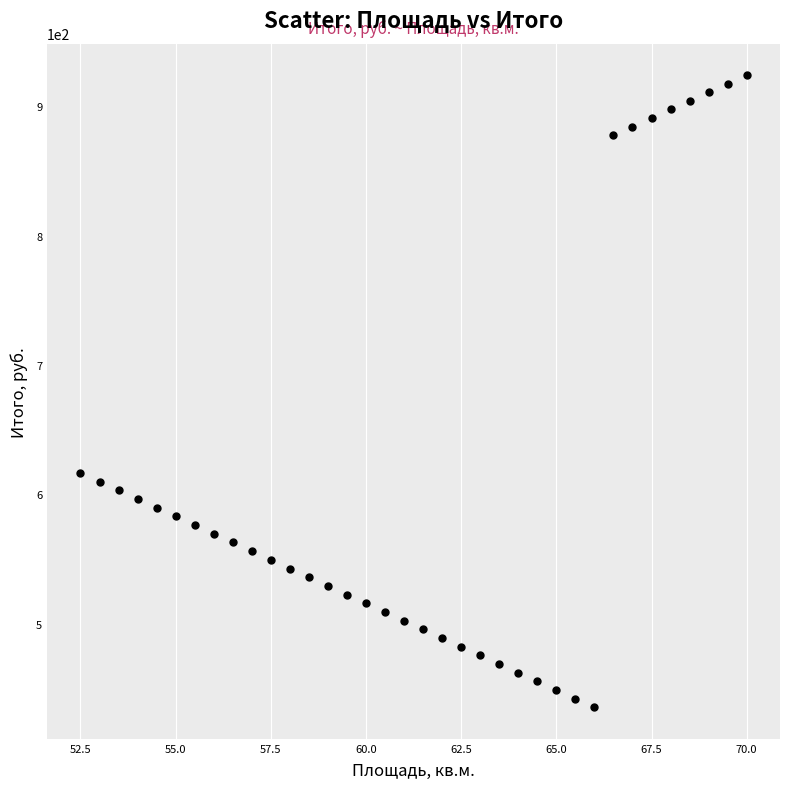

What Y value in the scatter plot is closest to 679?

616.5